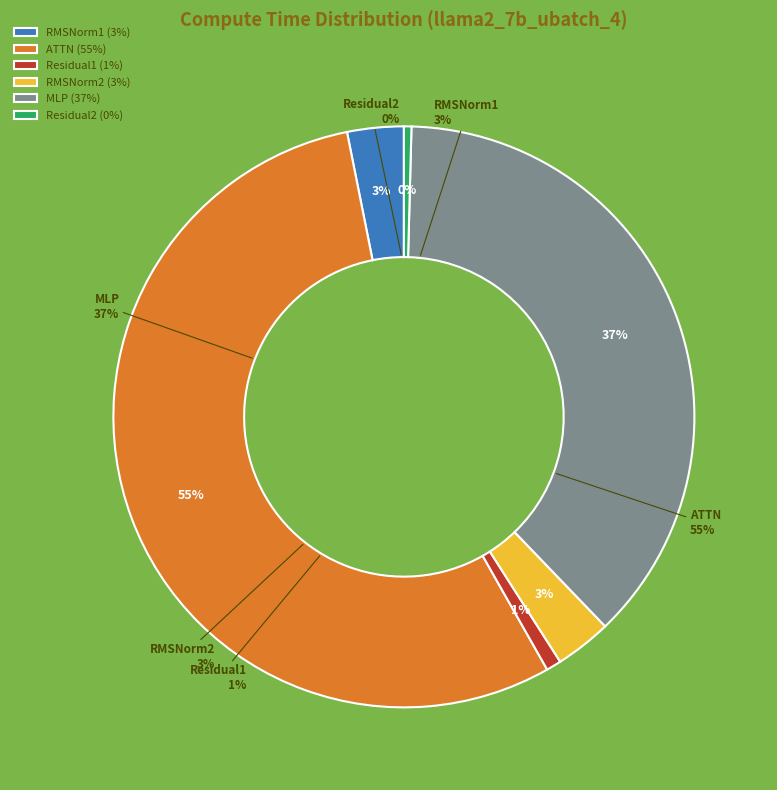

To the nearest percent, what is the difference between the largest and smallest slice percentages?

55%